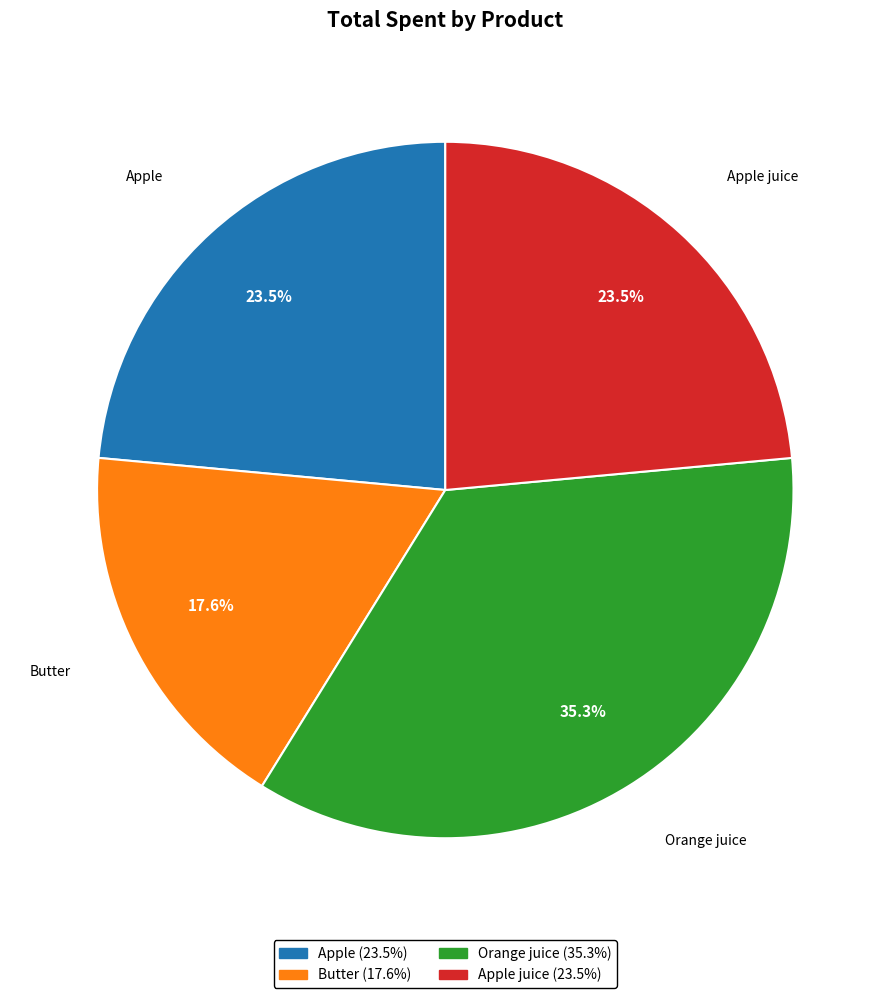

Is Apple juice the majority of the pie?

No